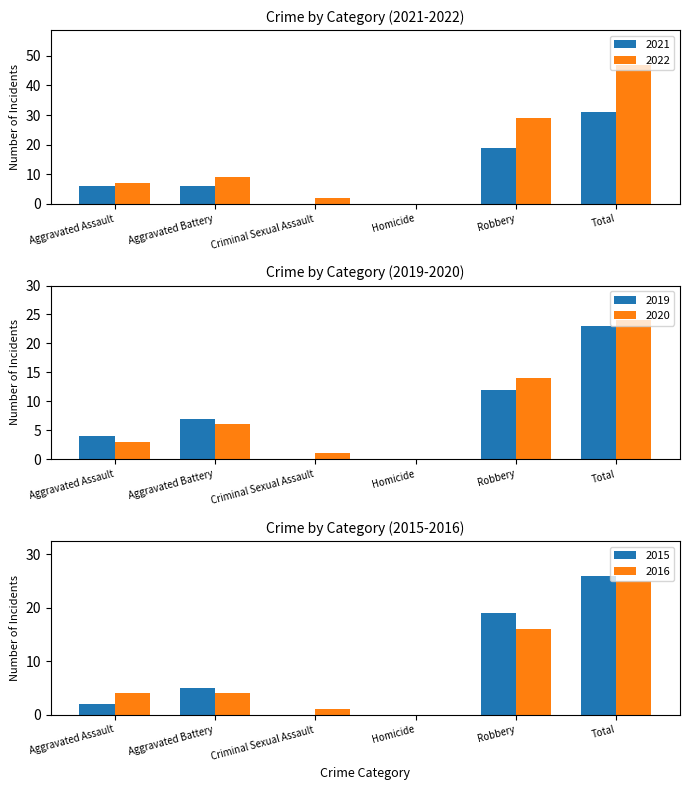

What is the label of the 5th bar from the left?

Robbery